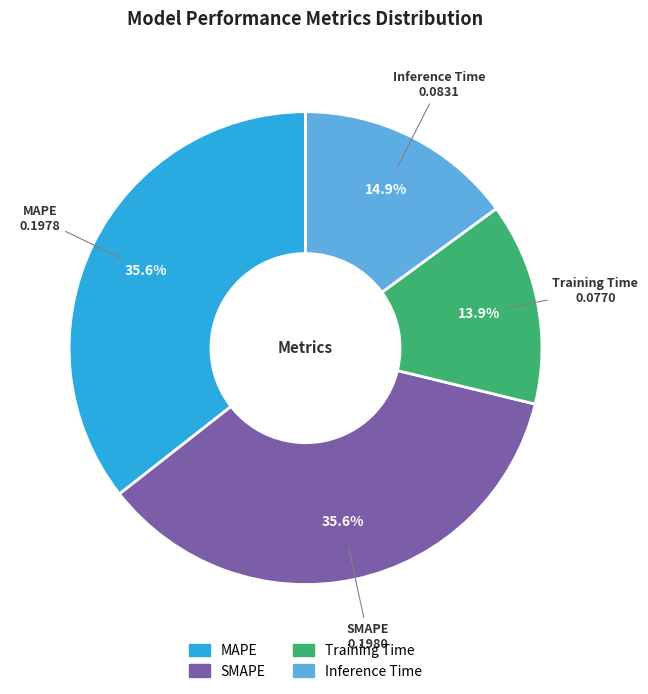

How many segments does this pie chart have?

4